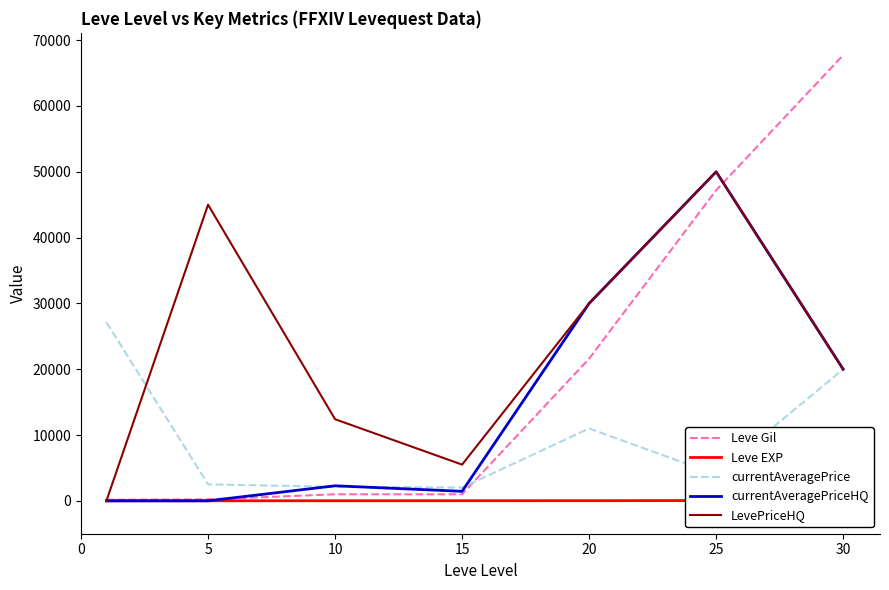

Which series has the largest total across all categories?

LevePriceHQ